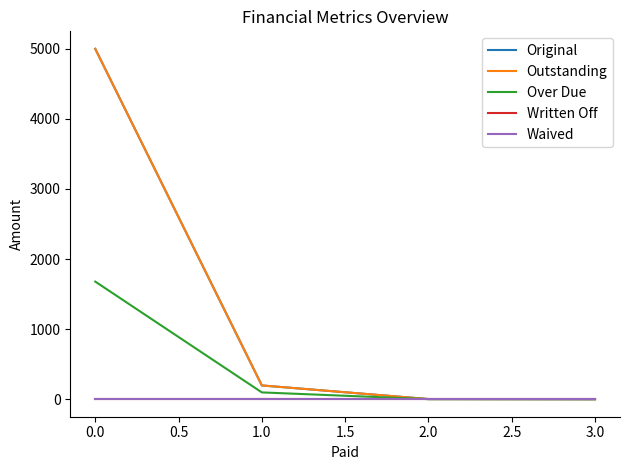

Does the chart have visible grid lines?

No